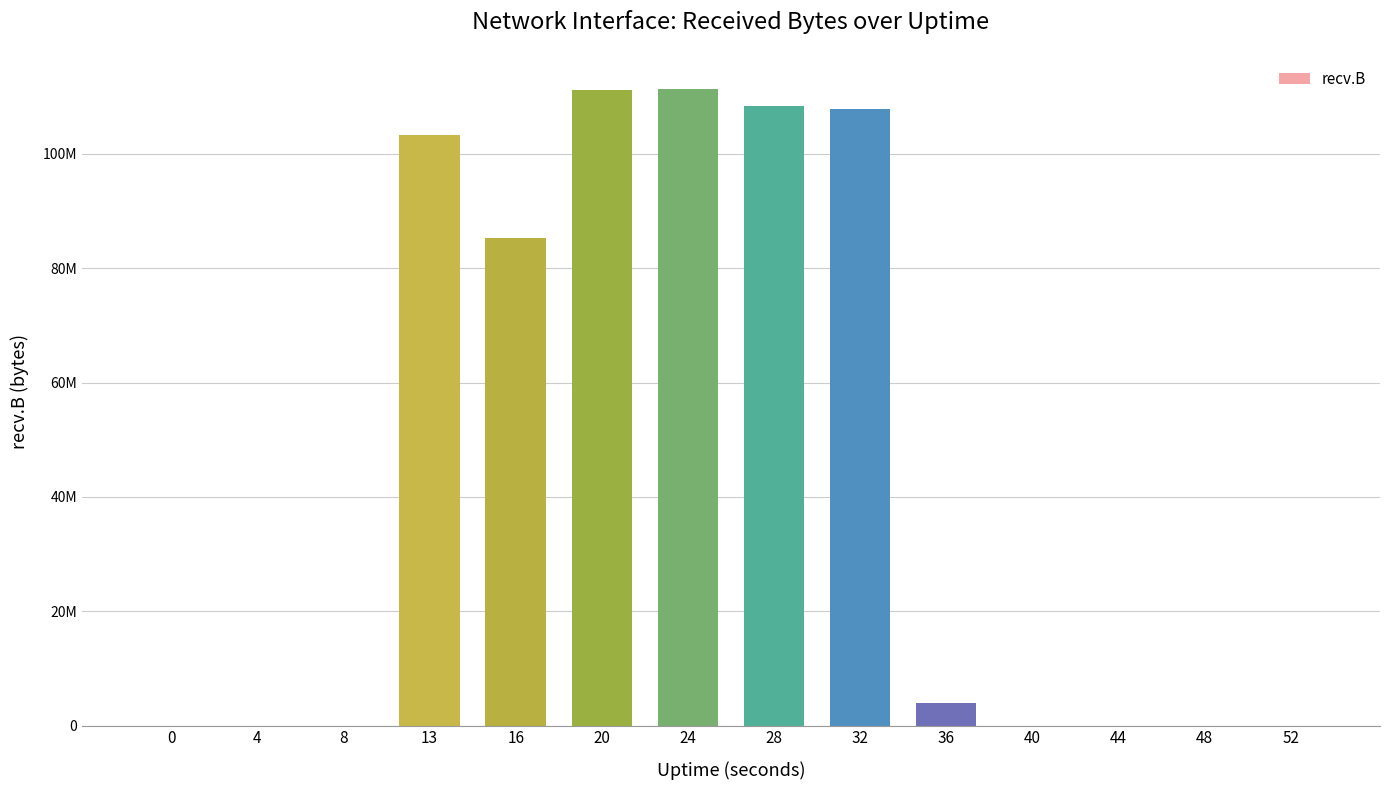

What is the maximum value shown in the chart?

111399047